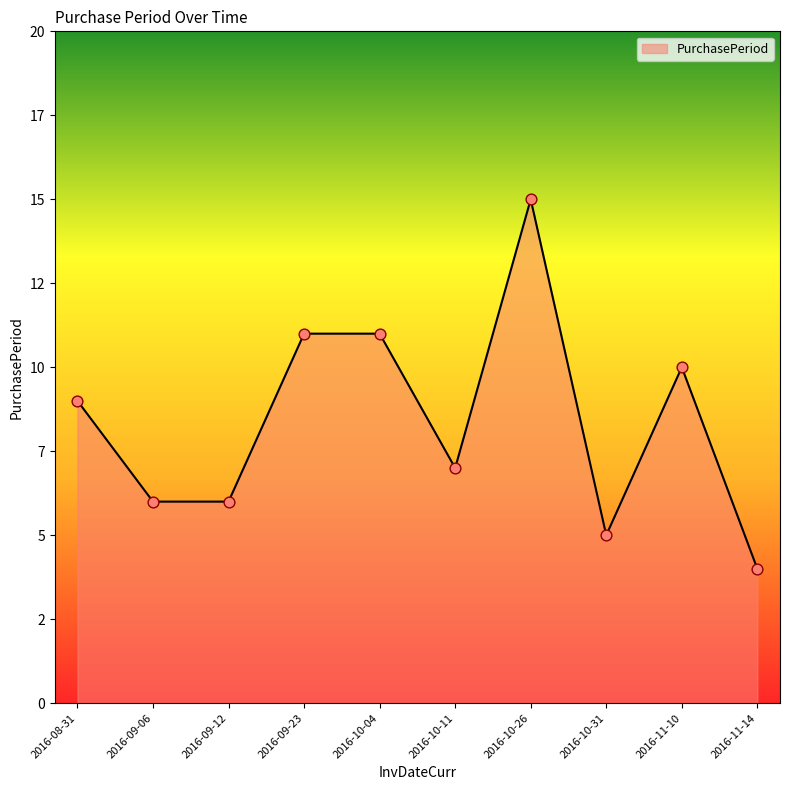

What is the change in value from 2016-08-31 to 2016-11-14?

-5